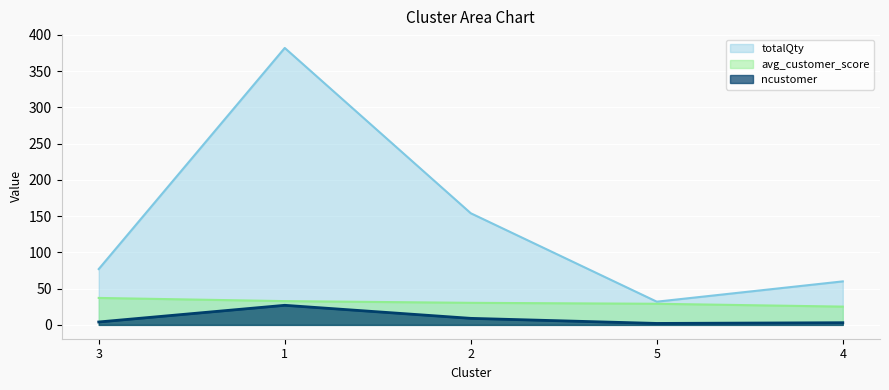

The value of avg_customer_score at 1 is 32.8. True or false?

True